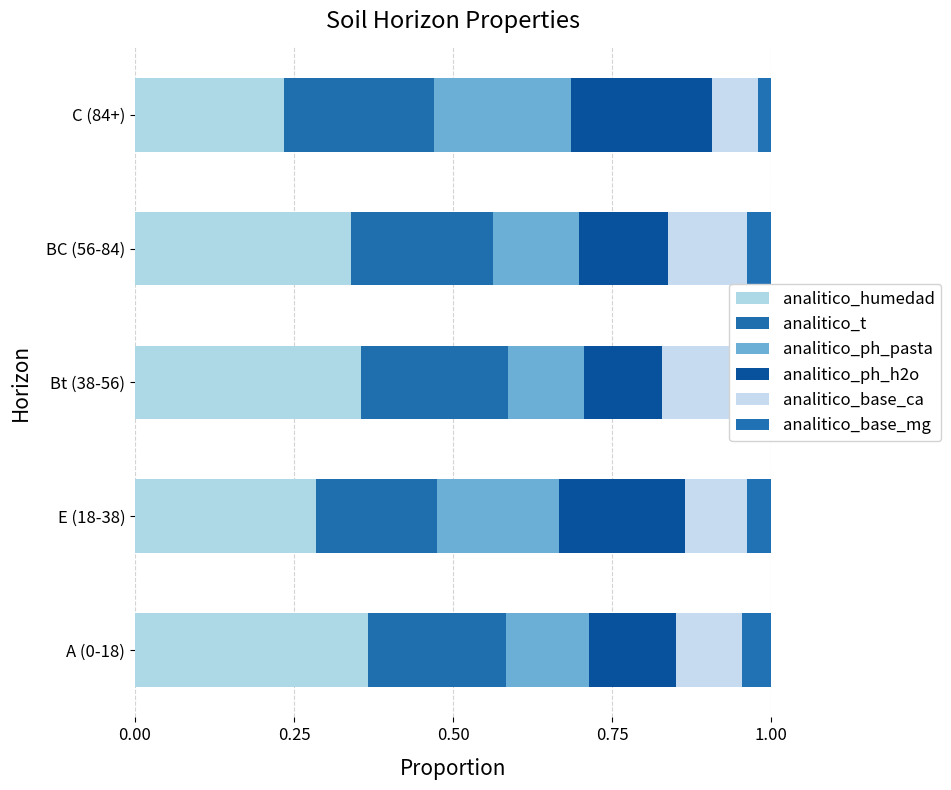

How many categories are shown in the chart?

5